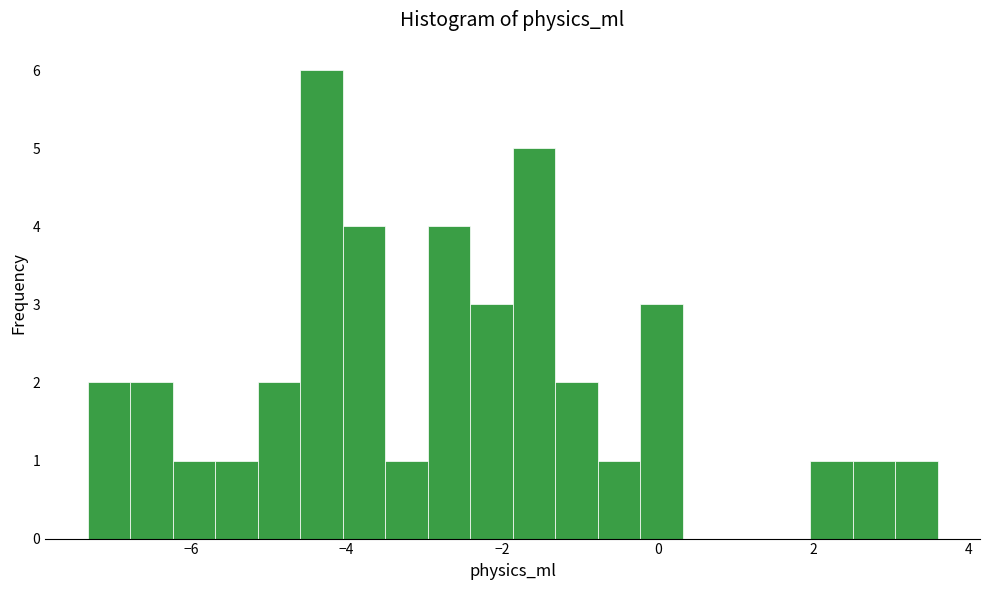

Read against the x-axis, roughly where is the centre of the tallest bar?

-4.4